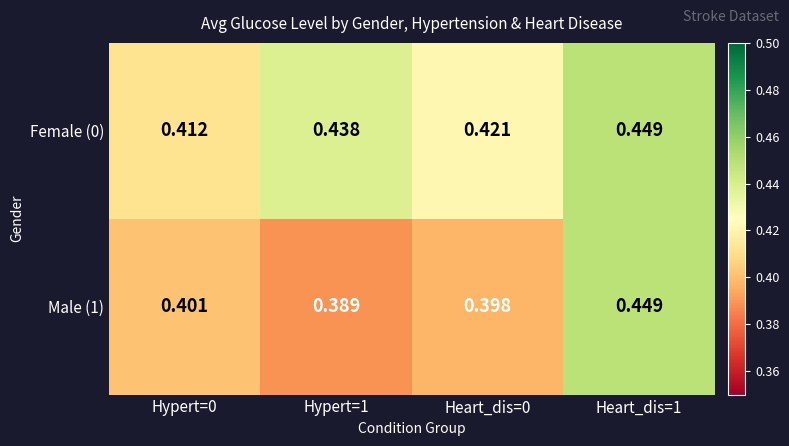

At which category is the sum across all series the highest?

Heart_dis=1